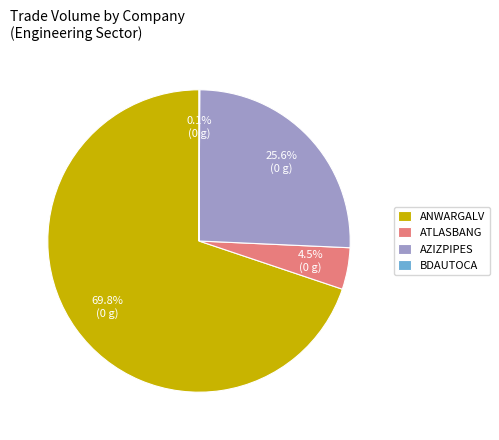

What percentage do ATLASBANG and AZIZPIPES together represent?

30.1%